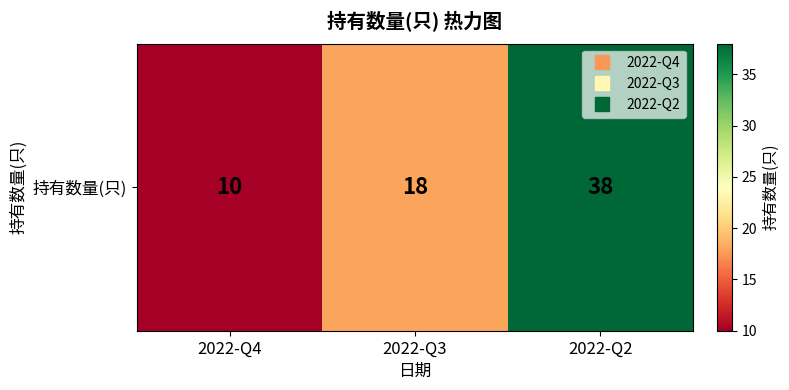

Count the values in the range 10 to 38.

3